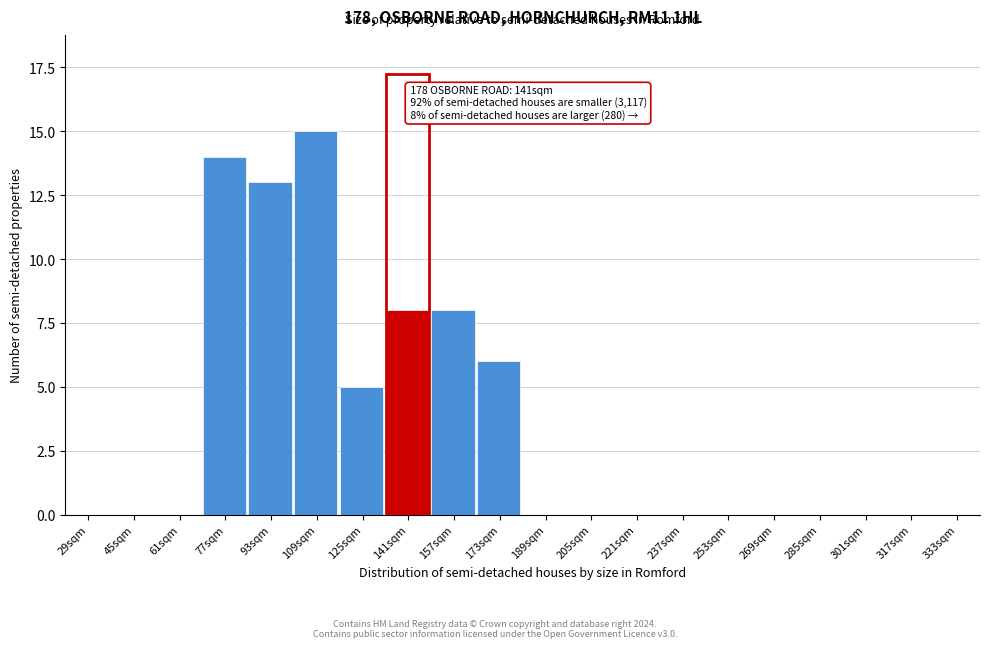

Reading right to left, list all the values displayed in this chart.

333sqm=0	317sqm=0	301sqm=0	285sqm=0	269sqm=0	253sqm=0	237sqm=0	221sqm=0	205sqm=0	189sqm=0	173sqm=6	157sqm=8	141sqm=8	125sqm=5	109sqm=15	93sqm=13	77sqm=14	61sqm=0	45sqm=0	29sqm=0